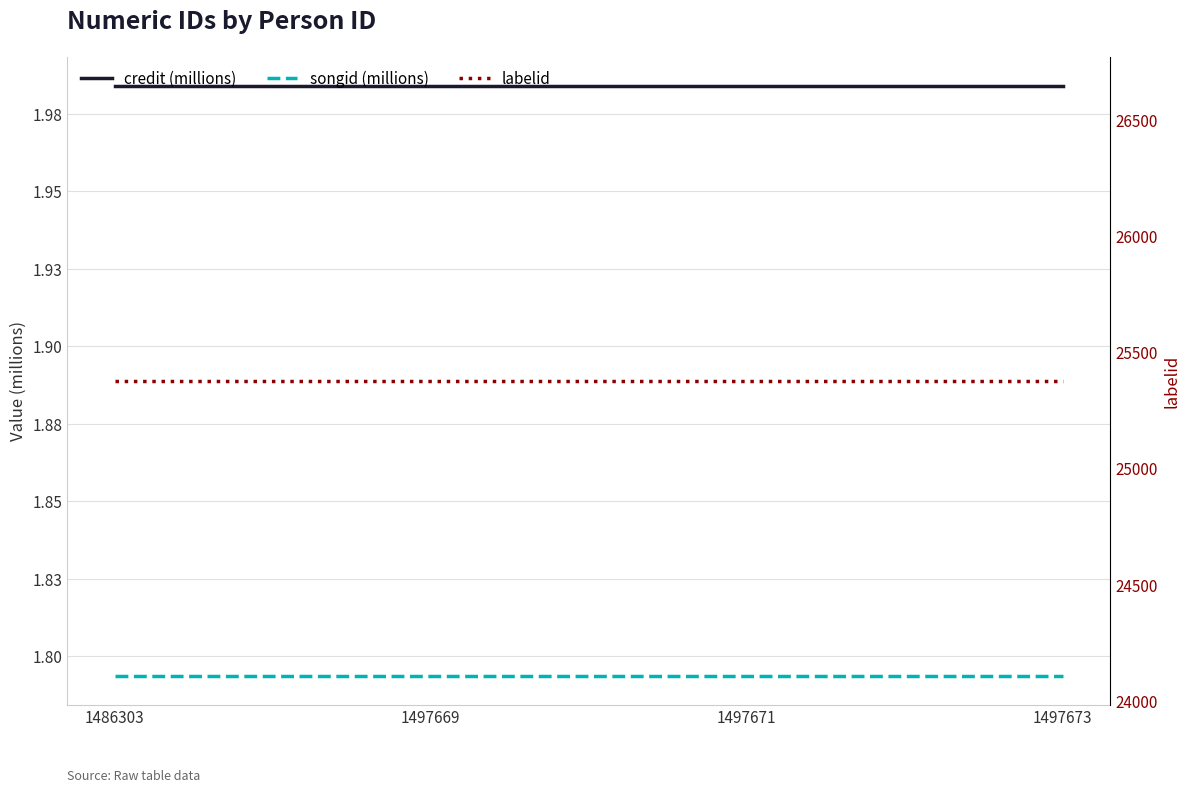

Which series has the largest range (max minus min)?

credit (millions)